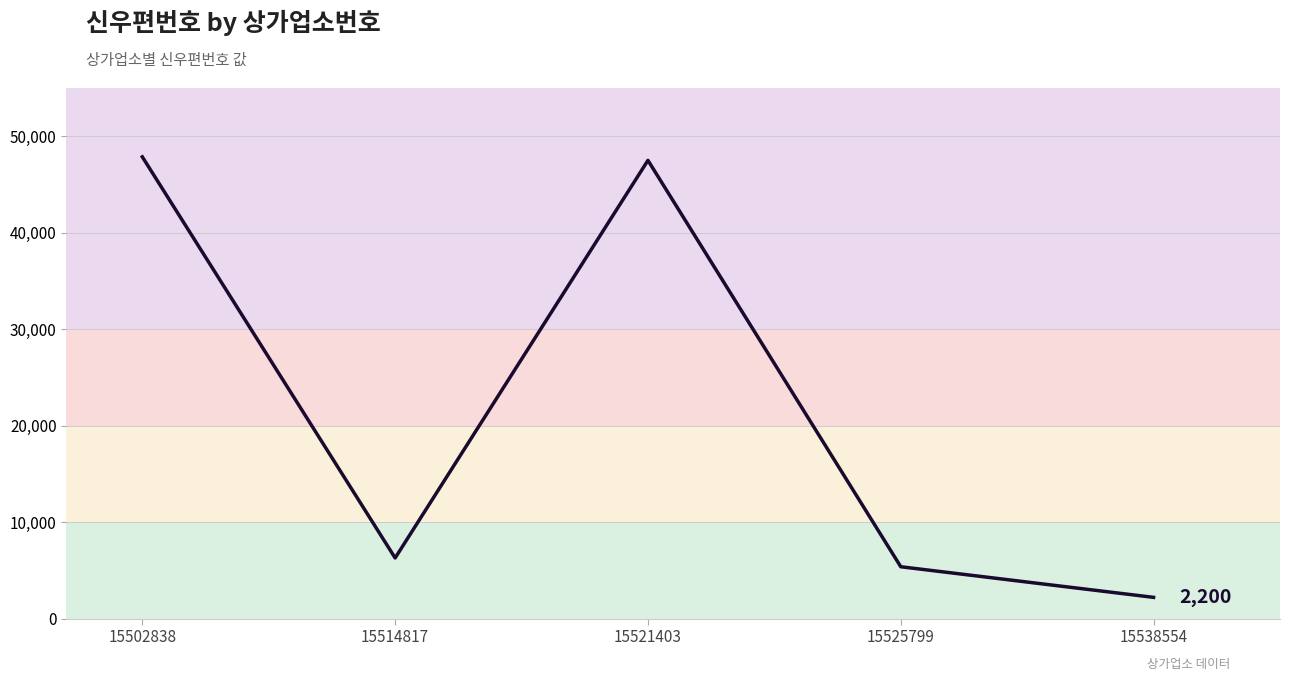

What is the change in value from 15521403 to 15538554?

-45300